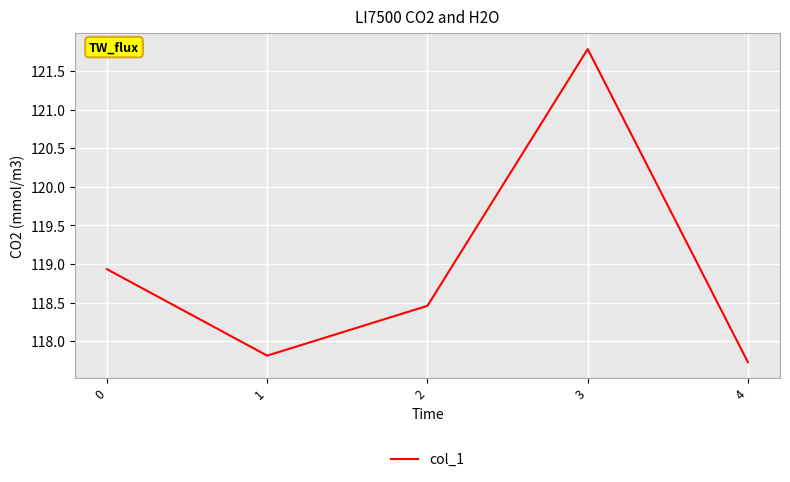

Is this an area chart (filled region under the line)?

No